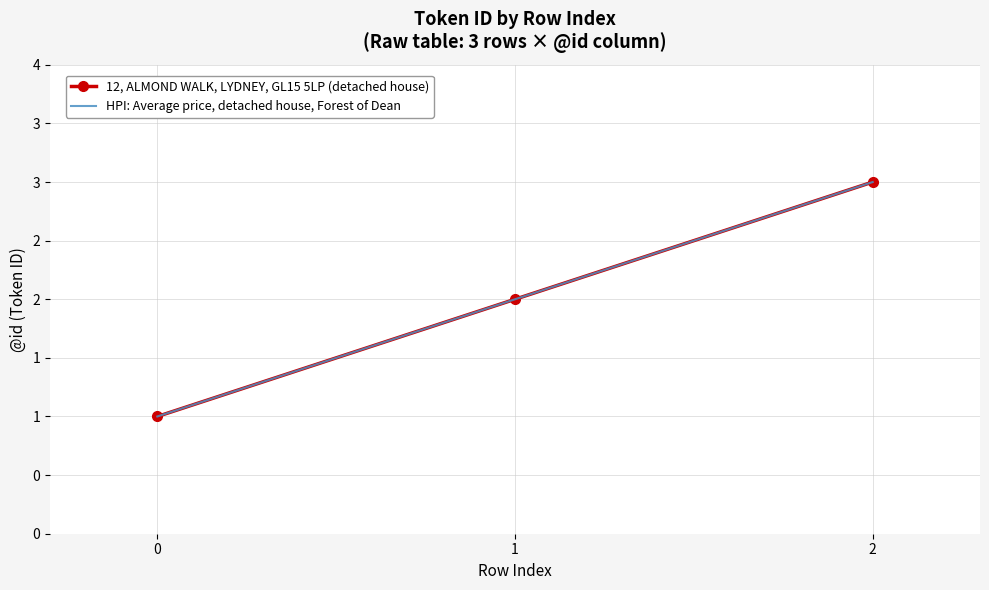

Is it true that HPI: Average price, detached house, Forest of Dean equals 0 at 0?

False